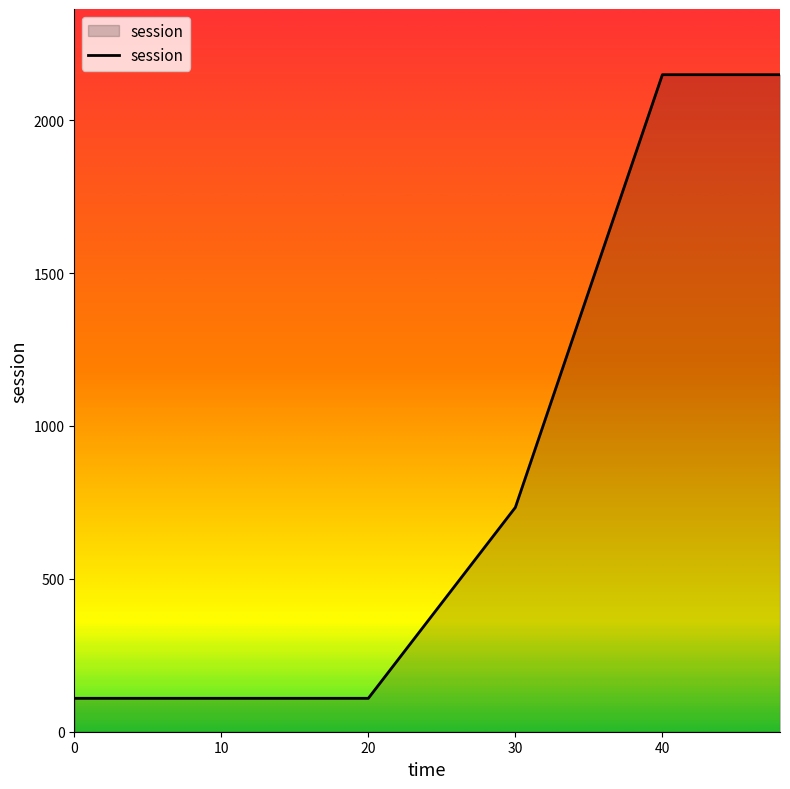

What is the minimum value shown in the chart?

109.3